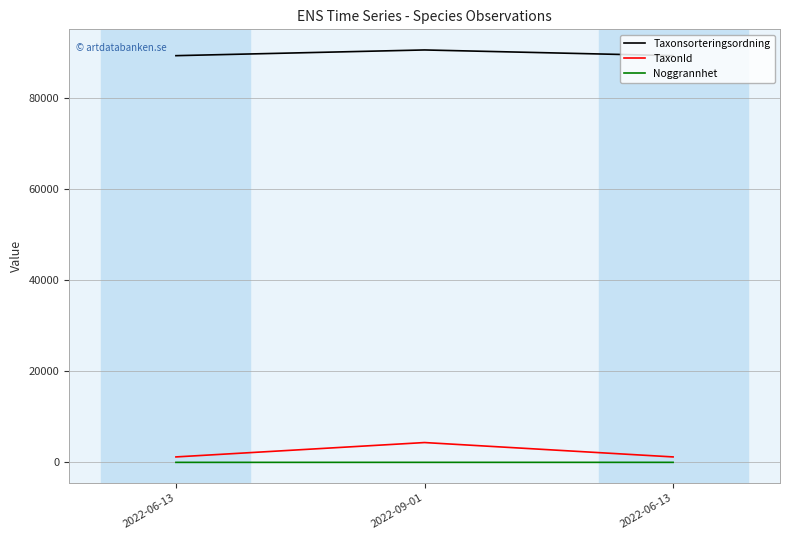

List the series in order of their peak value, highest first.

Taxonsorteringsordning, TaxonId, Noggrannhet